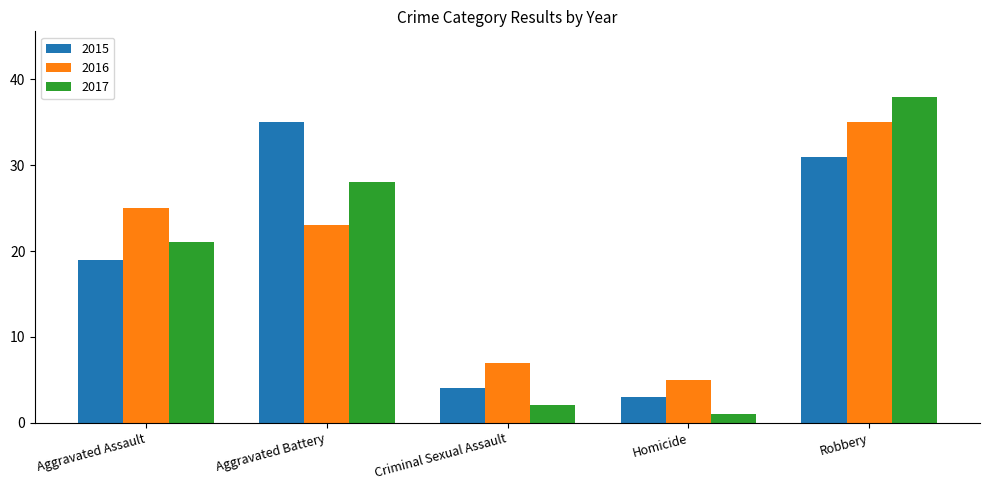

The 2015 series shows 12 at Aggravated Assault. True or false?

False